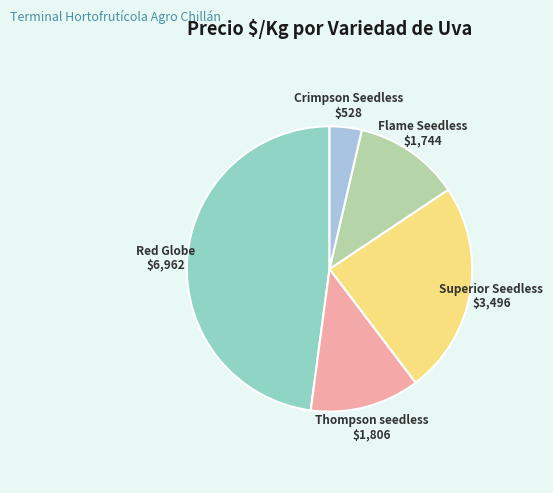

How many slices are in this pie chart?

5